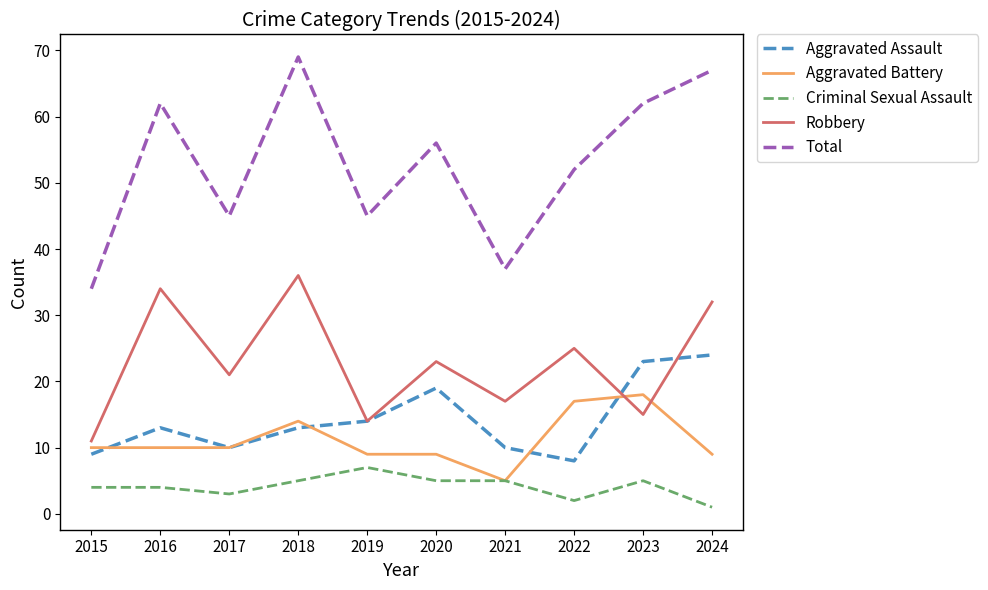

Which series has the widest spread of values?

Total